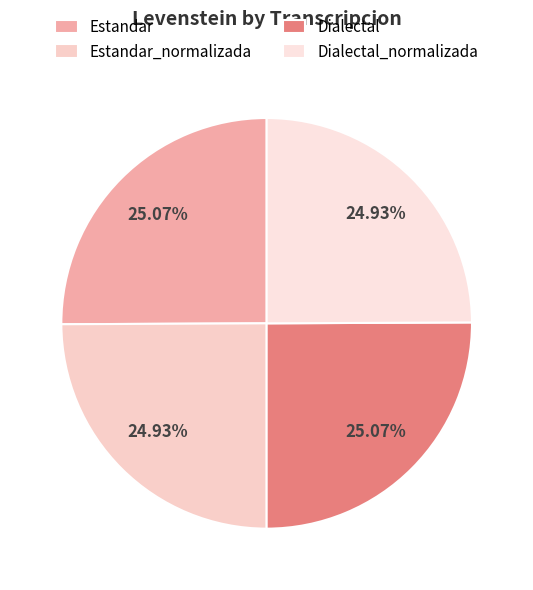

What percentage is the Dialectal_normalizada slice, to the nearest percent?

25%